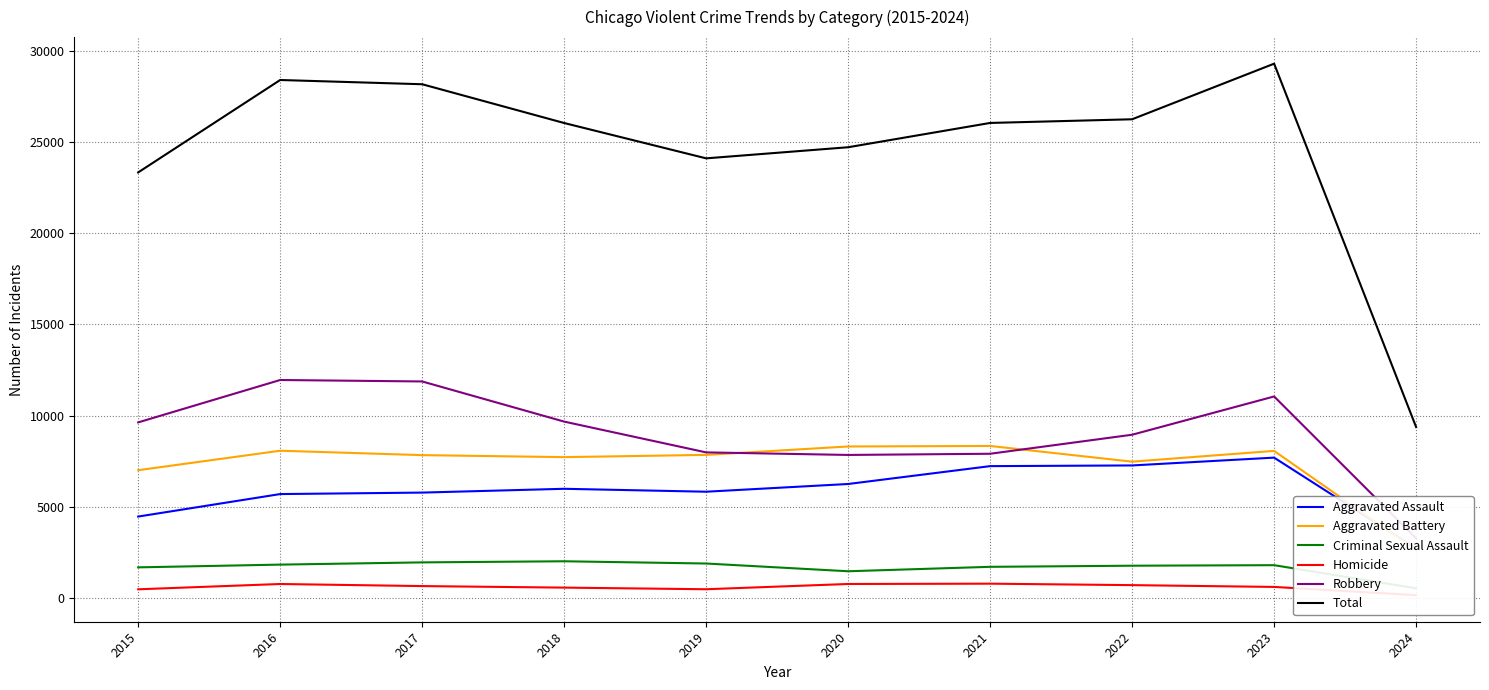

What is the smallest value displayed?

175